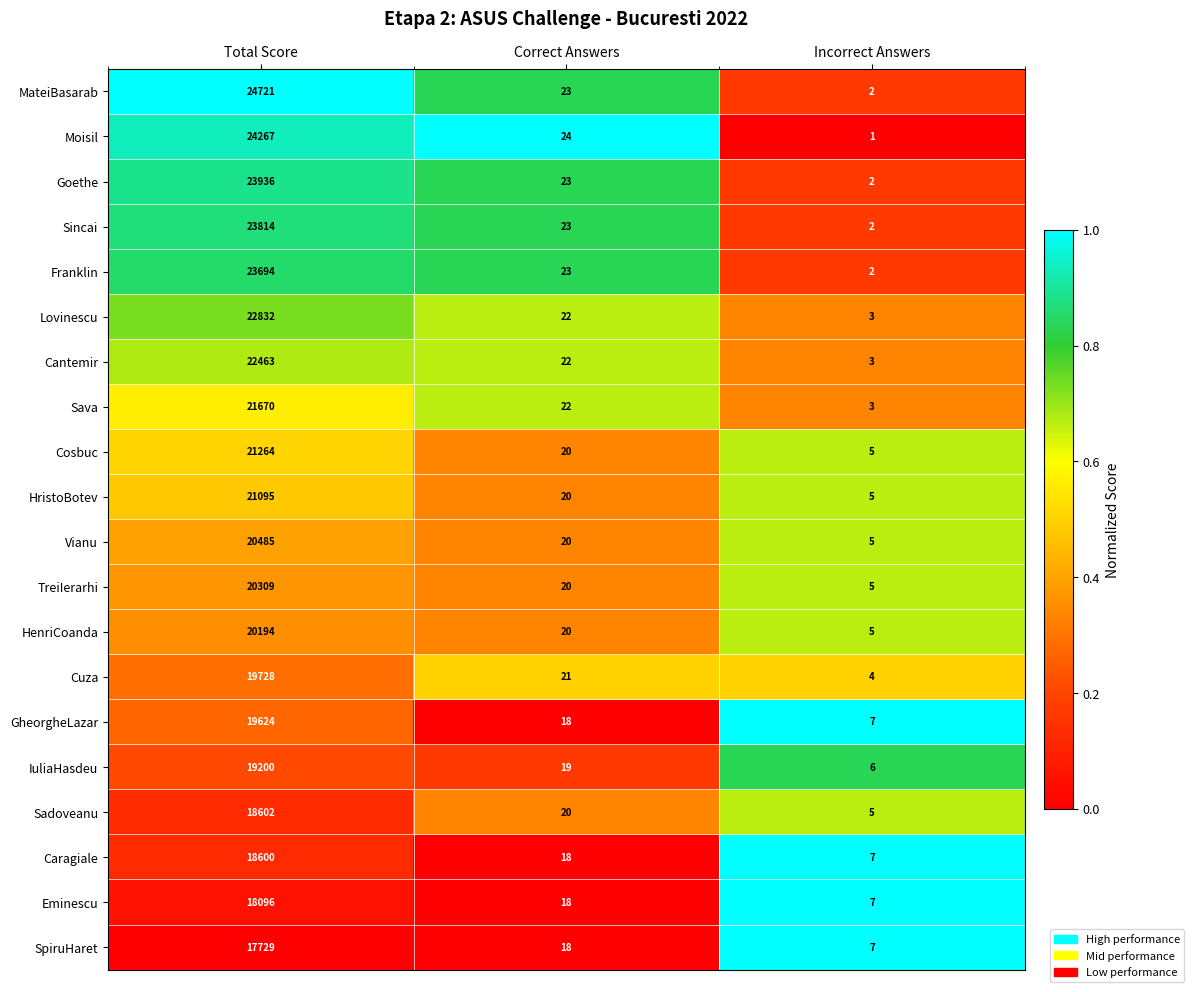

List the series in order of their peak value, highest first.

MateiBasarab, Moisil, Goethe, Sincai, Franklin, Lovinescu, Cantemir, Sava, Cosbuc, HristoBotev, Vianu, TreiIerarhi, HenriCoanda, Cuza, GheorgheLazar, IuliaHasdeu, Sadoveanu, Caragiale, Eminescu, SpiruHaret